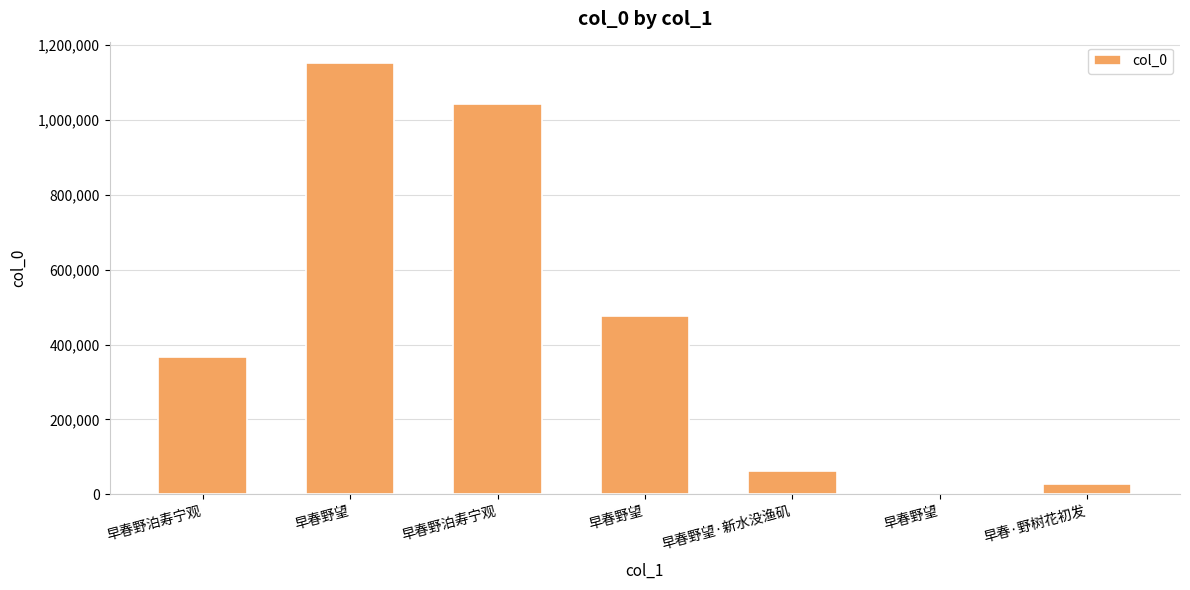

Where is the data nearest to the value 576279?

早春野望